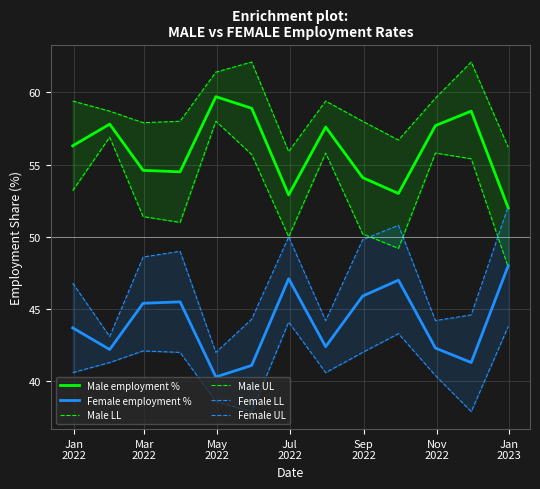

What is the lowest value of the Male employment % series?

52.0